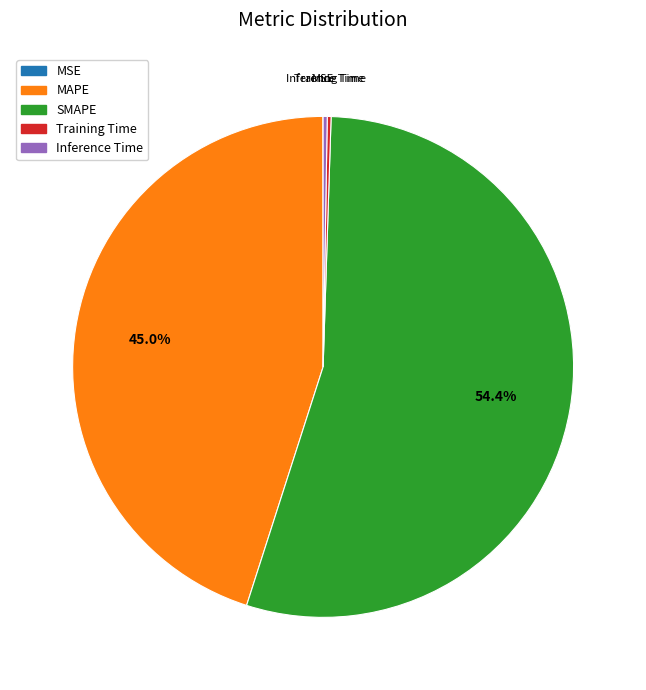

To the nearest percent, what is the difference between the largest and smallest slice percentages?

54%